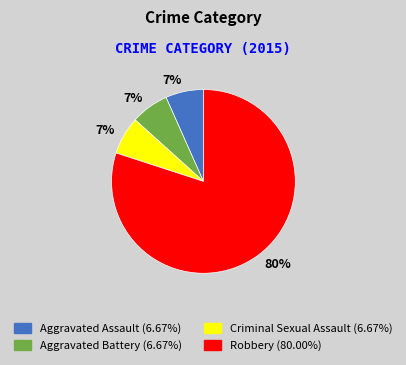

Is there a majority slice in this chart?

Yes